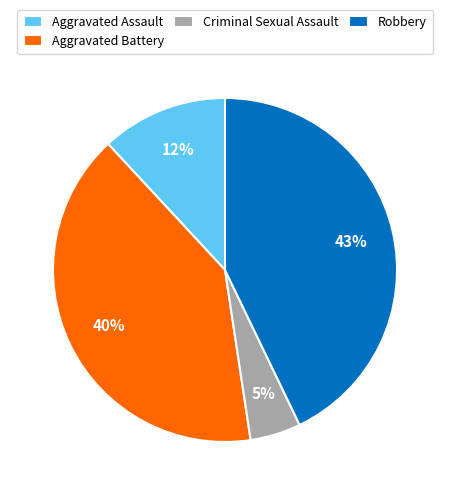

Between Criminal Sexual Assault and Aggravated Battery, which is larger?

Aggravated Battery